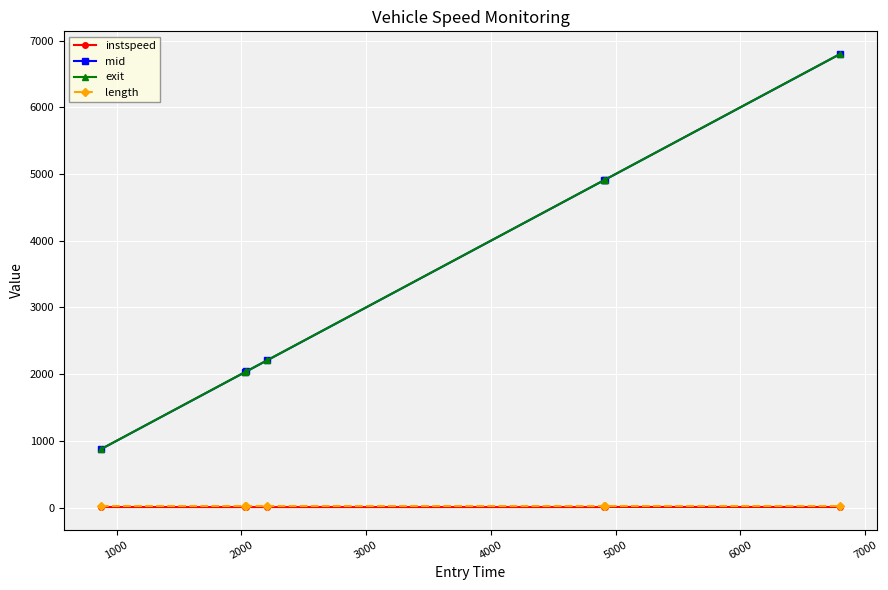

True or false: mid has more than 2 interior local peaks.

False